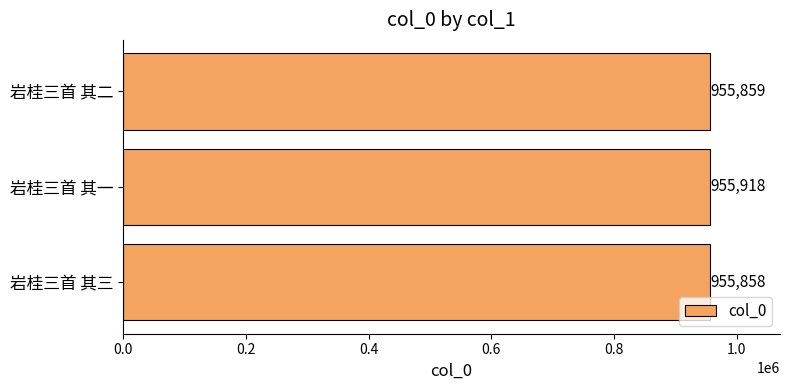

Reading bottom to top, transcribe all the data shown in this chart.

岩桂三首 其三=955858	岩桂三首 其一=955918	岩桂三首 其二=955859